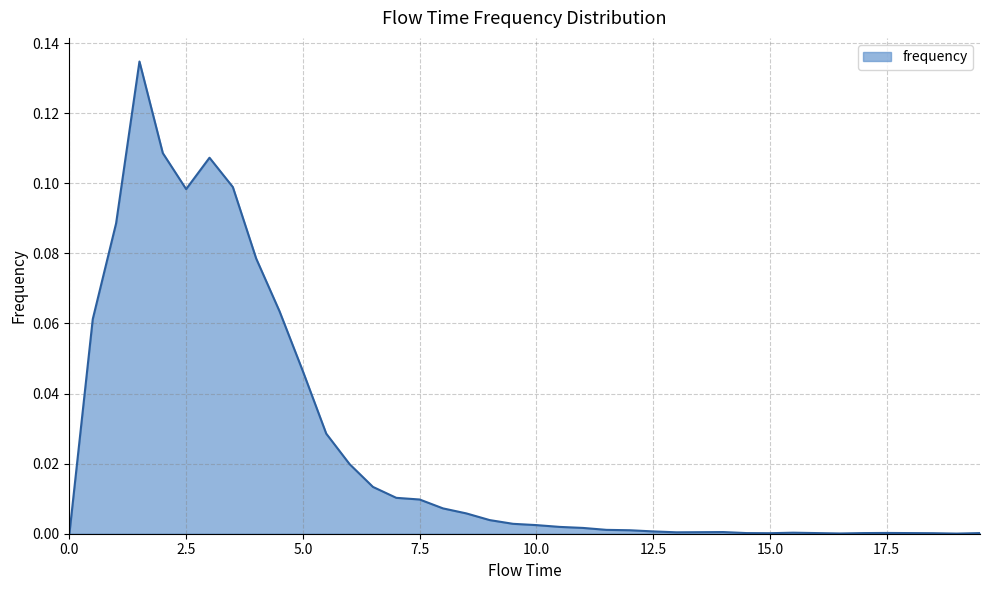

True or false: the data has more than 2 interior local peaks.

True